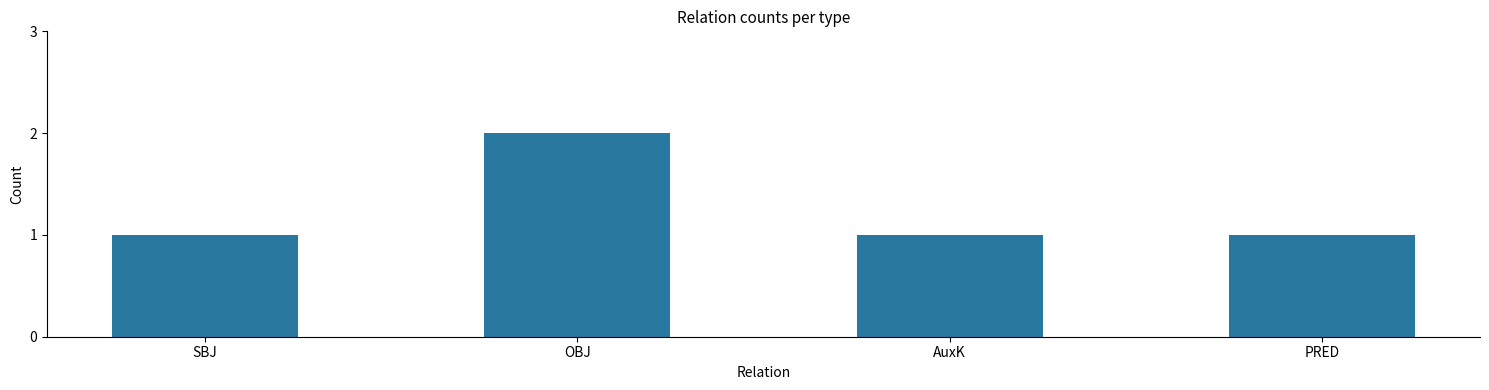

Reading right to left, transcribe all the data shown in this chart.

1	1	2	1